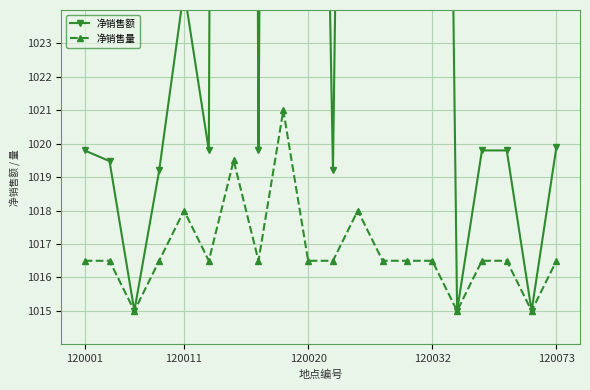

In 净销售额, how many points are lower than both neighbors (excluding endpoints)?

7